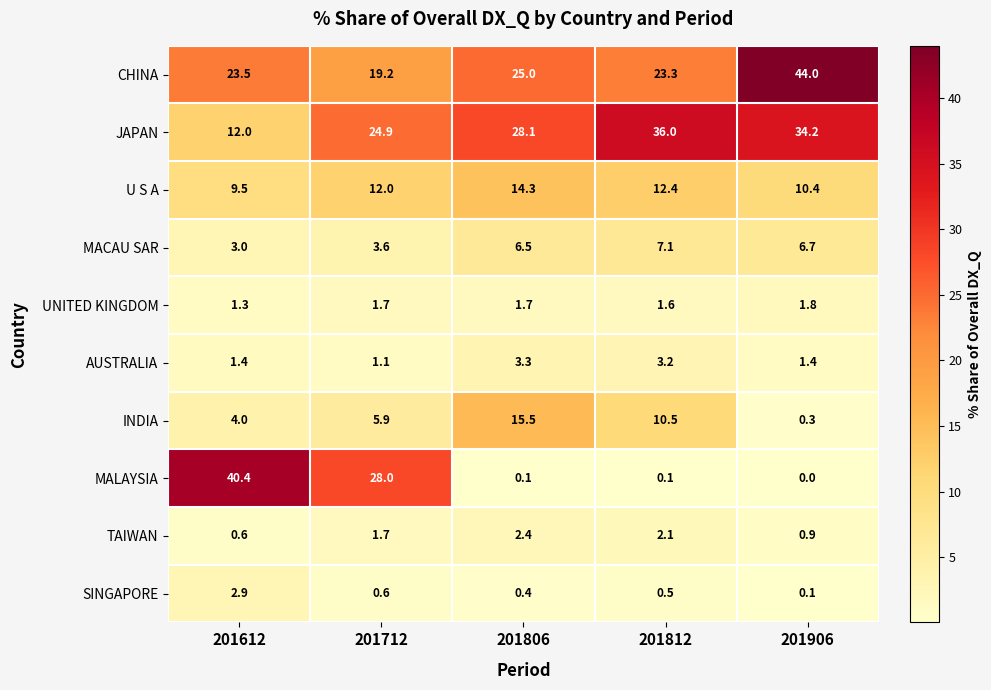

At which label is TAIWAN closest to 1?

201906